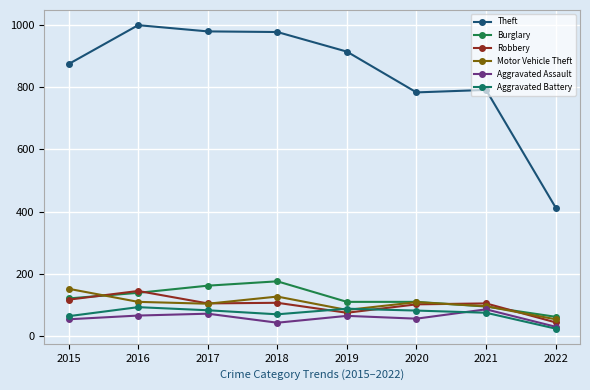

What is the sum of the Aggravated Battery values at 2015 and 2021?

139